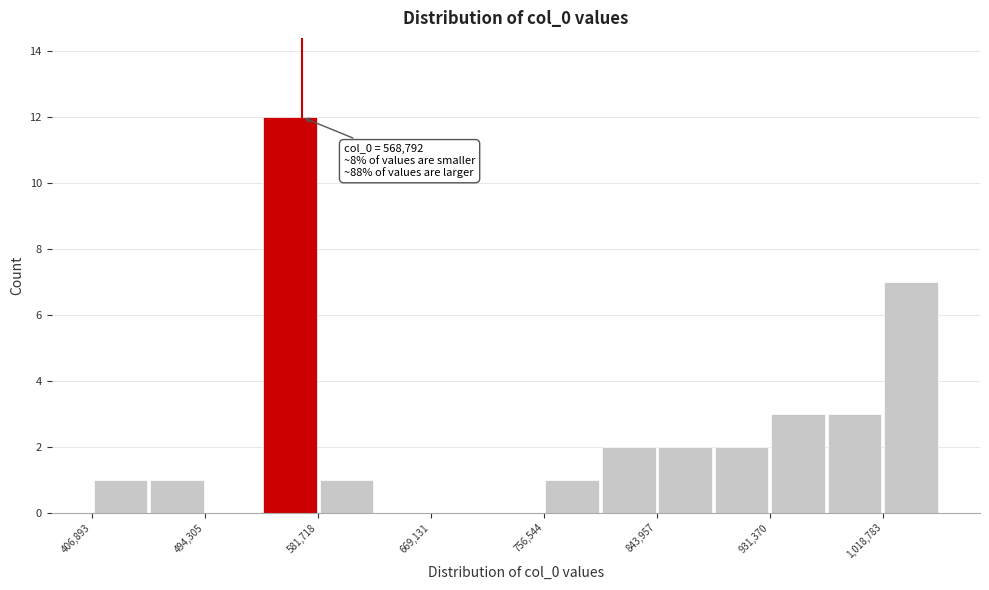

Which range on the x-axis has the tallest bar?

540000 to 580000